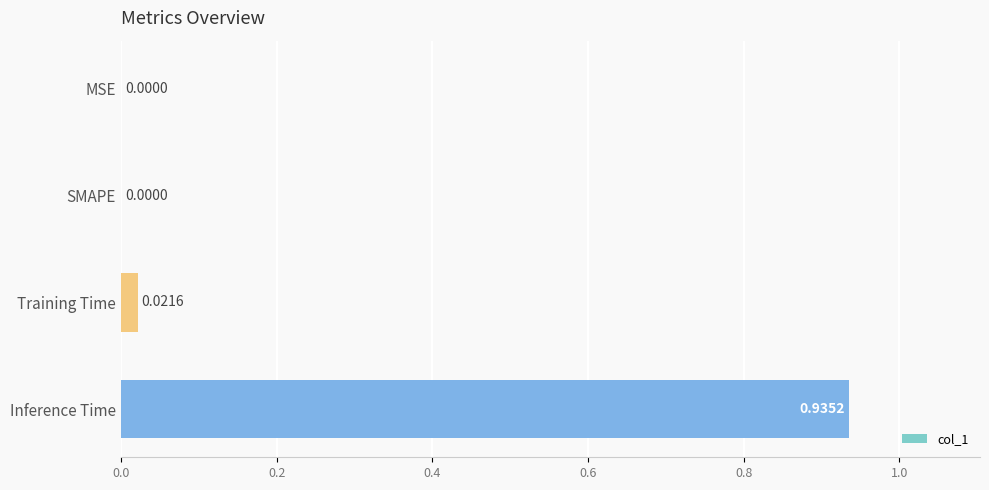

At which category does the chart reach its peak across all series?

Inference Time